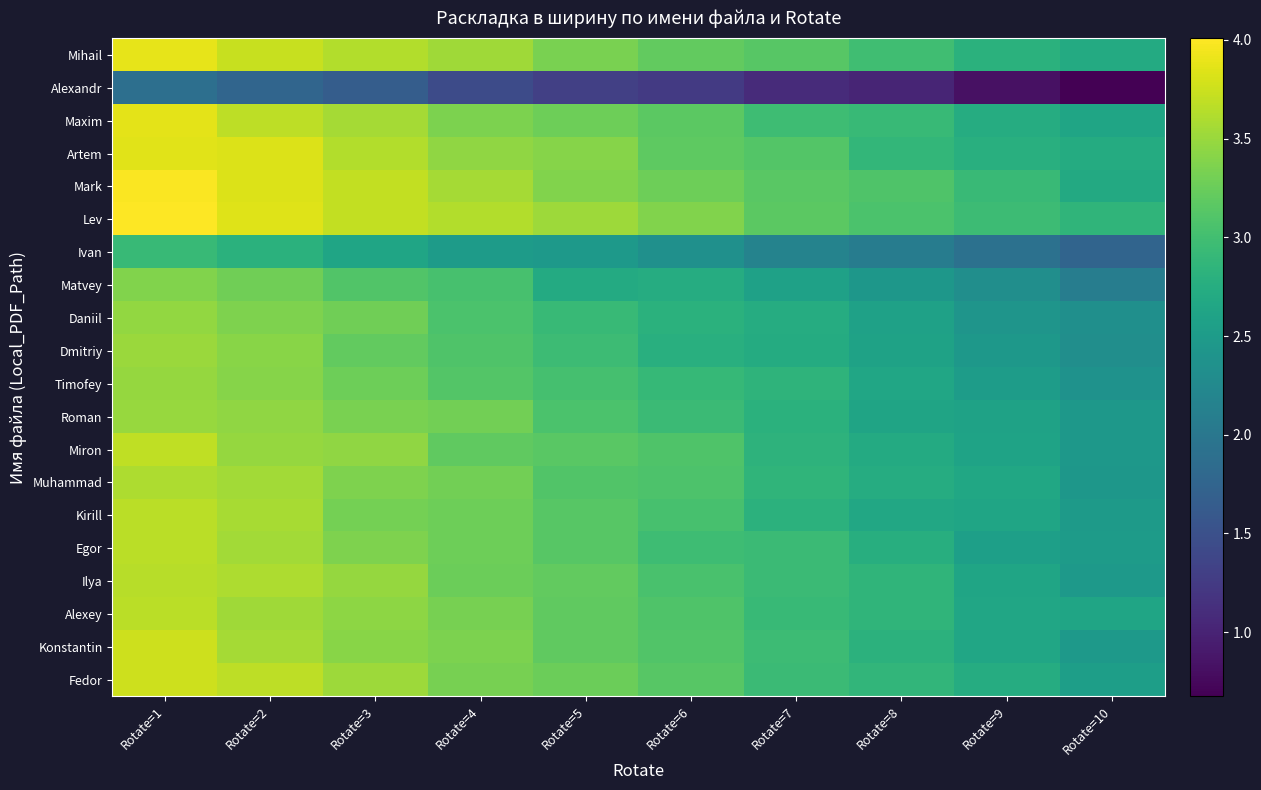

At Rotate=8, list the series in order from smallest to largest.

Alexandr, Ivan, Matvey, Daniil, Dmitriy, Roman, Timofey, Kirill, Miron, Muhammad, Egor, Konstantin, Alexey, Ilya, Fedor, Artem, Maxim, Mihail, Lev, Mark